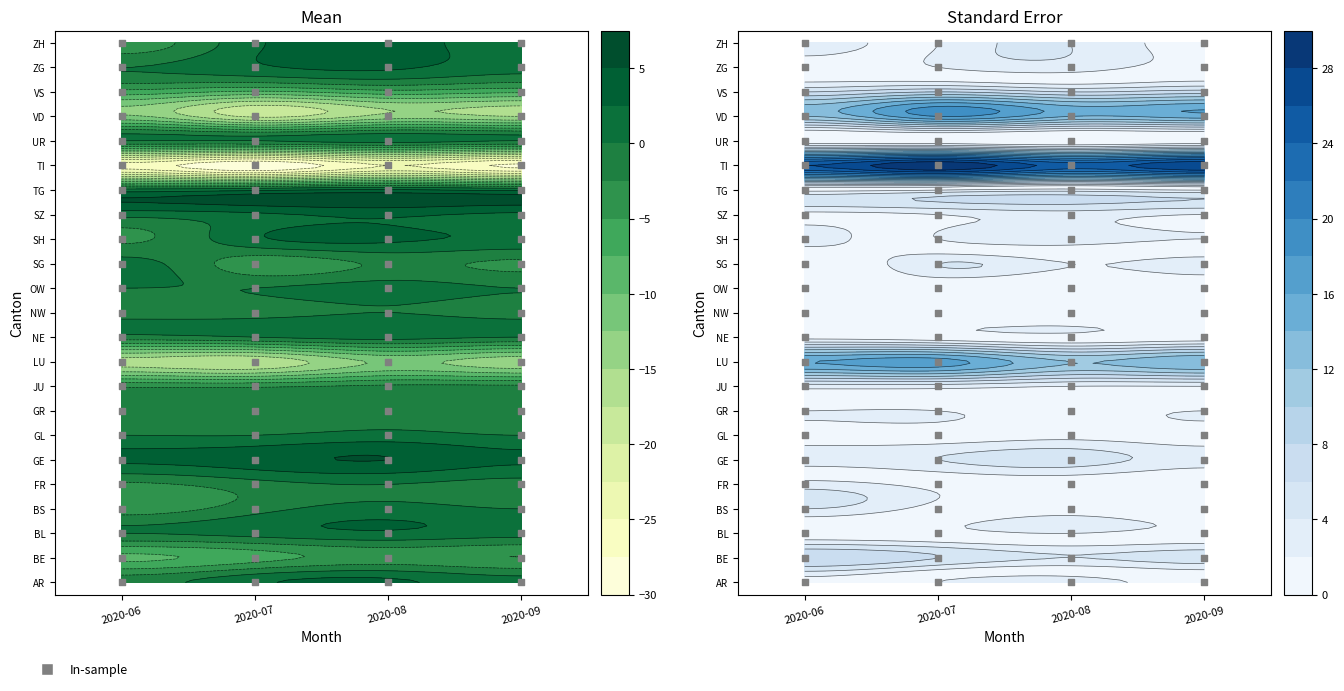

Reading left to right, list all the values displayed in this chart.

2020-06: -1	-8	0	-4	-3	3	0	-2	-3	-16	-1	-1	0	1	-3	1	1	-26	0	-12	-6	0	-4
2020-07: 2	-6	1	-1	-1	4	0	-2	-3	-17	0	-1	0	-4	2	2	2	-30	0	-18	-8	2	2
2020-08: 3	-4	2	1	0	5	1	-1	-2	-12	1	0	1	-2	3	3	3	-25	1	-14	-6	3	4
2020-09: 1	-5	1	0	-1	3	0	-2	-2	-14	0	-1	0	-3	2	2	2	-28	0	-15	-7	1	1